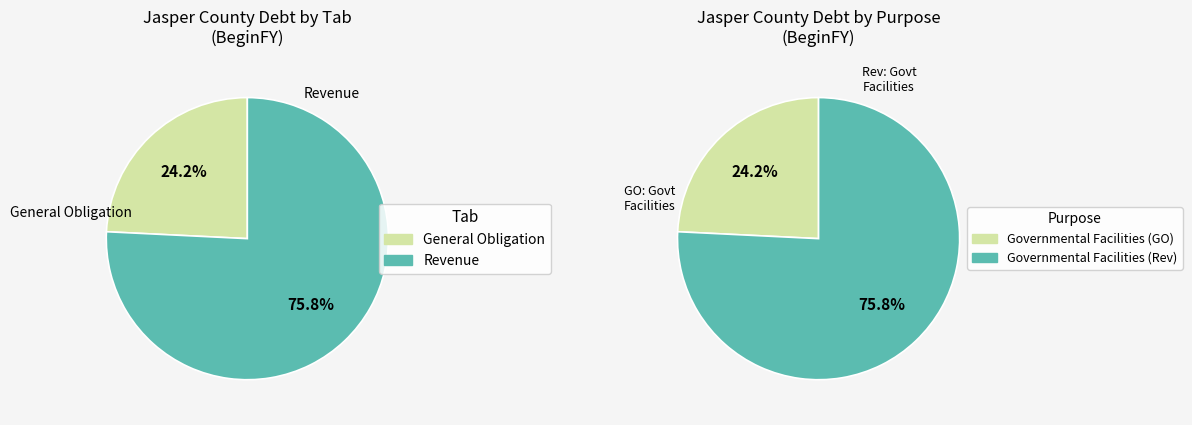

Is there a majority slice in this chart?

Yes